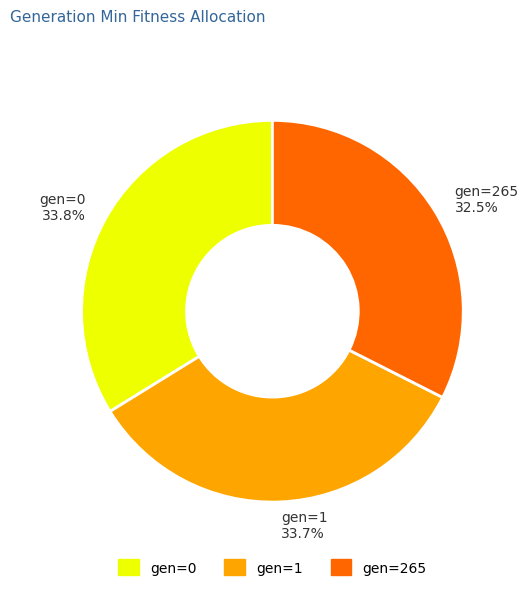

How many segments does this pie chart have?

3